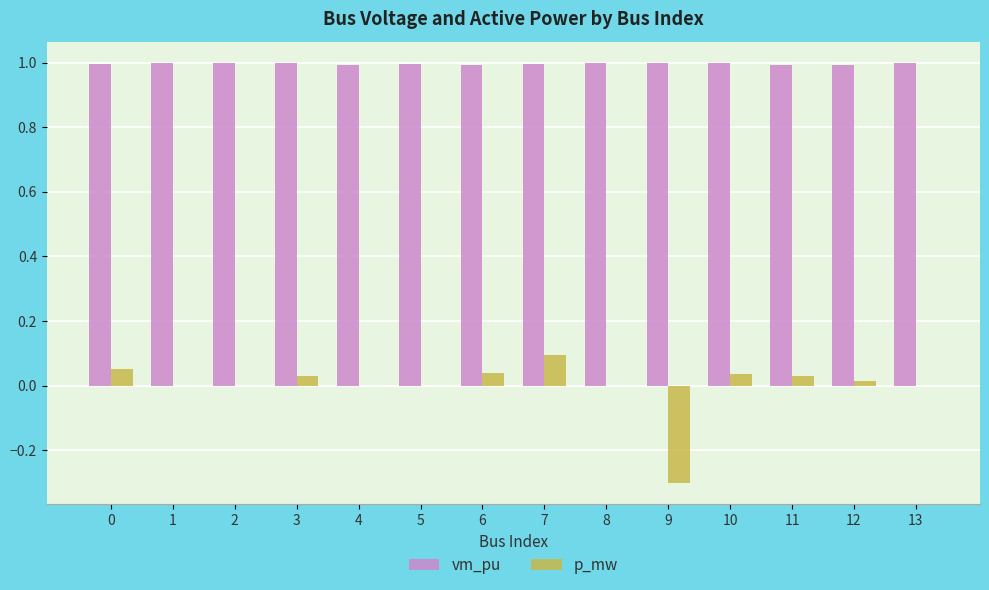

What is the maximum value for vm_pu?

1.0